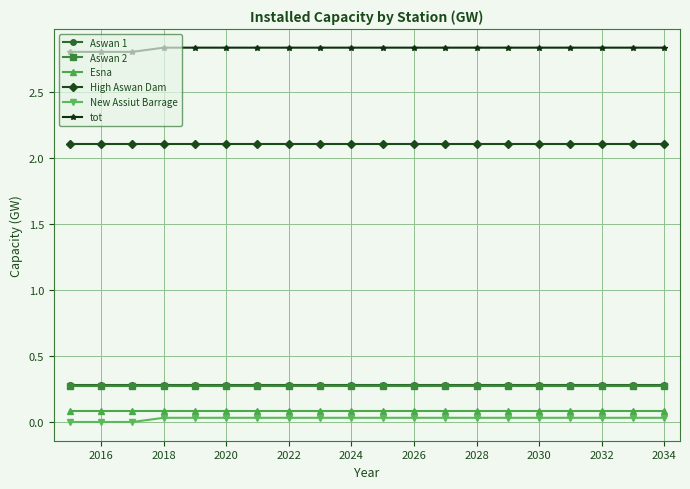

How many tot values are between 2 and 3?

20